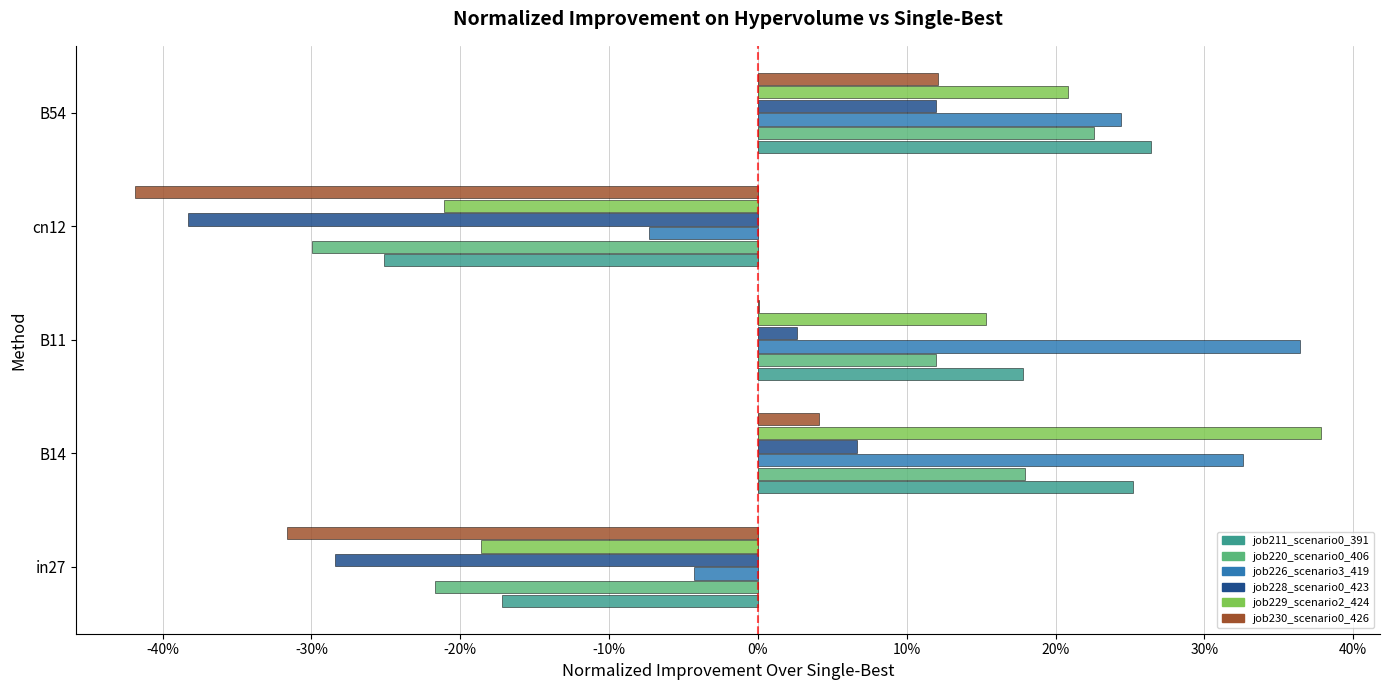

The value of job226_scenario3_419 at cn12 is -10.1. True or false?

False